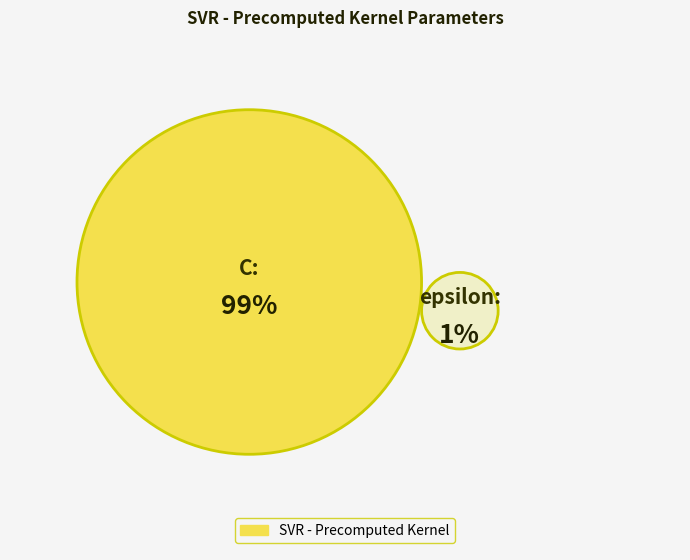

Is it true that C is 99% of the pie?

True